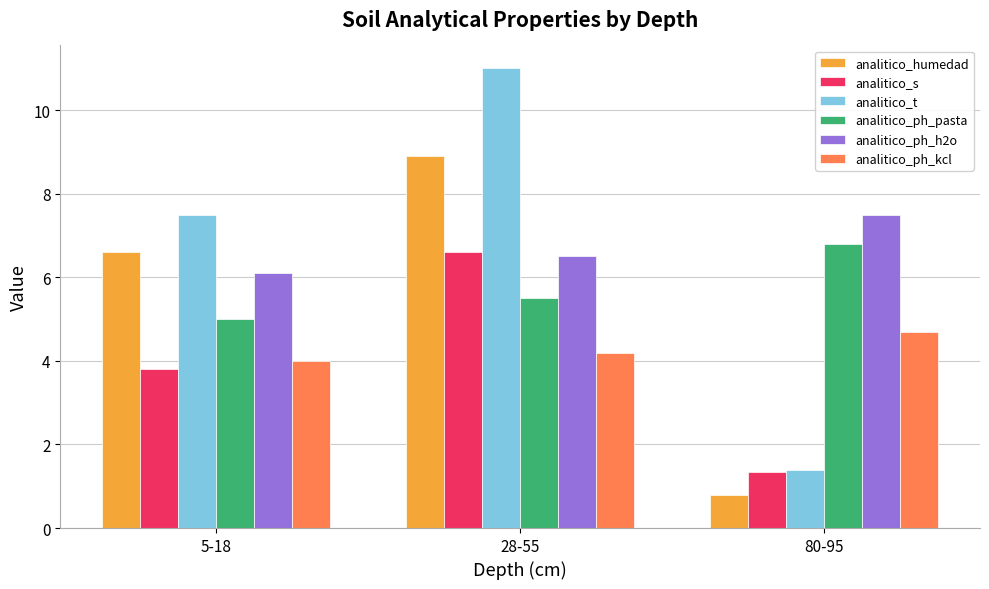

The value of analitico_t at 28-55 is 11.0. True or false?

True